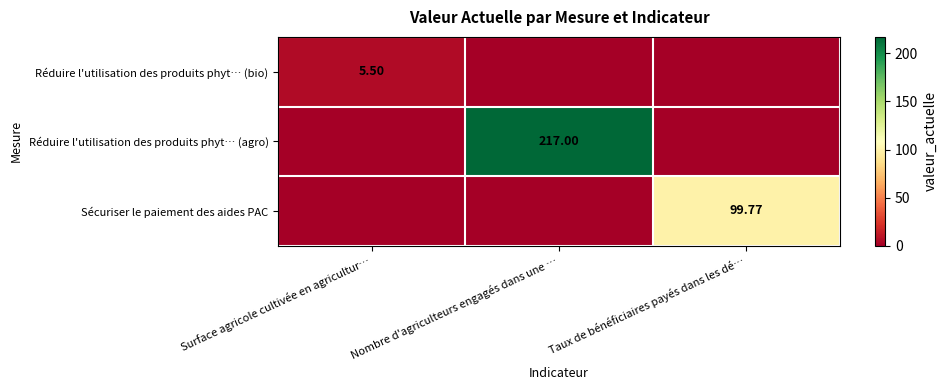

At how many categories does at least one series exceed 142?

1